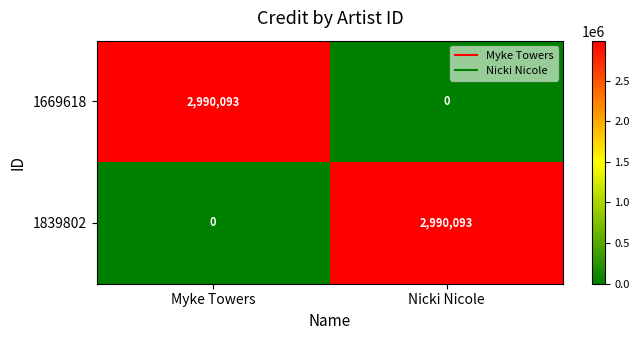

What is the greatest value displayed?

2990093